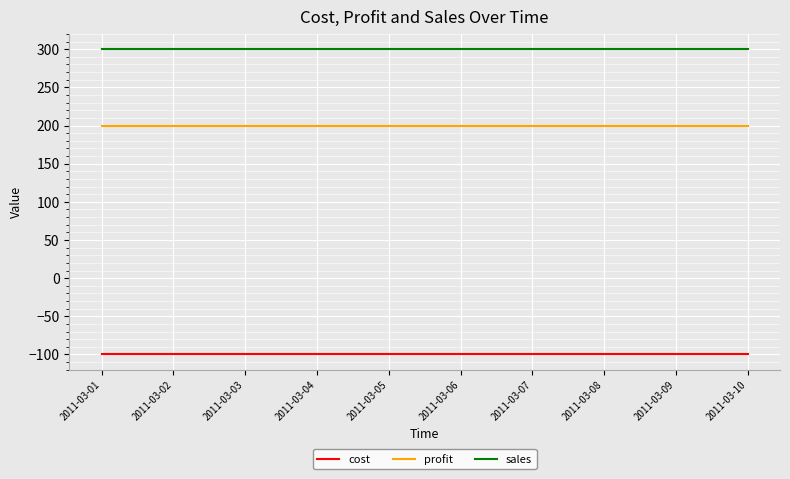

What is the sum of the sales values at 2011-03-09 and 2011-03-07?

600